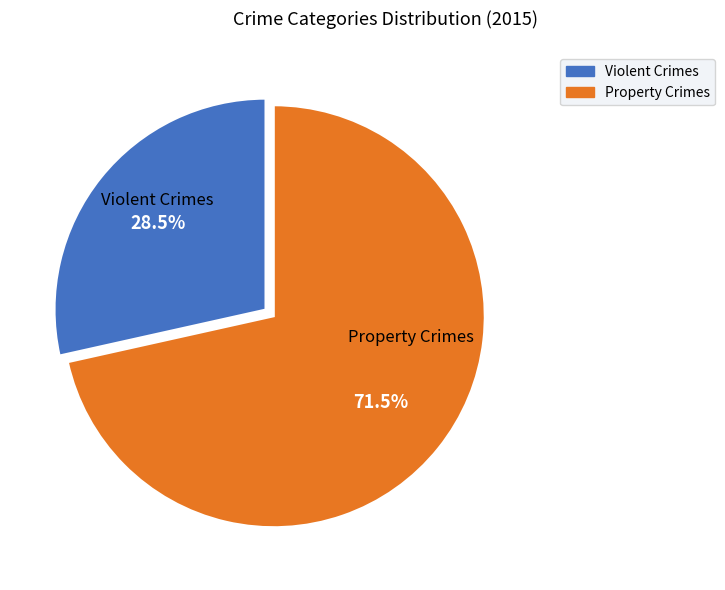

Does any single category account for the majority?

Yes